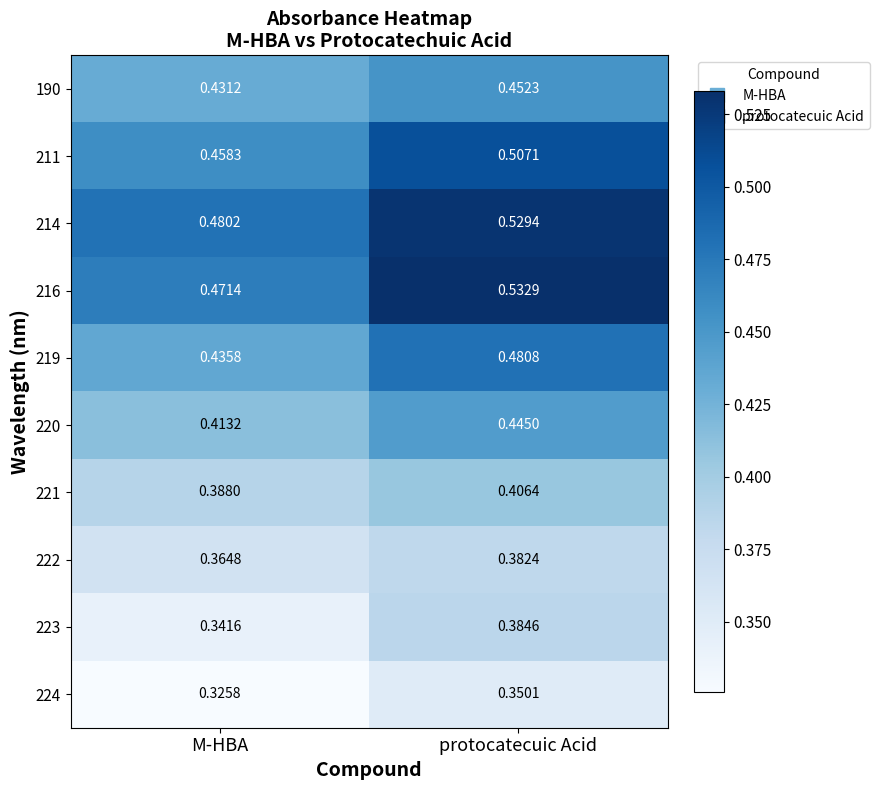

Which category has the lowest value in the 221 series?

M-HBA